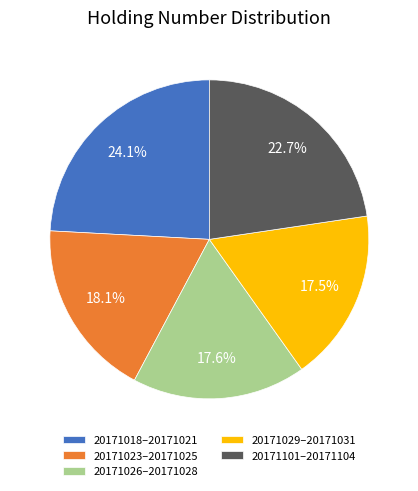

To the nearest percent, what is the average slice percentage?

20%